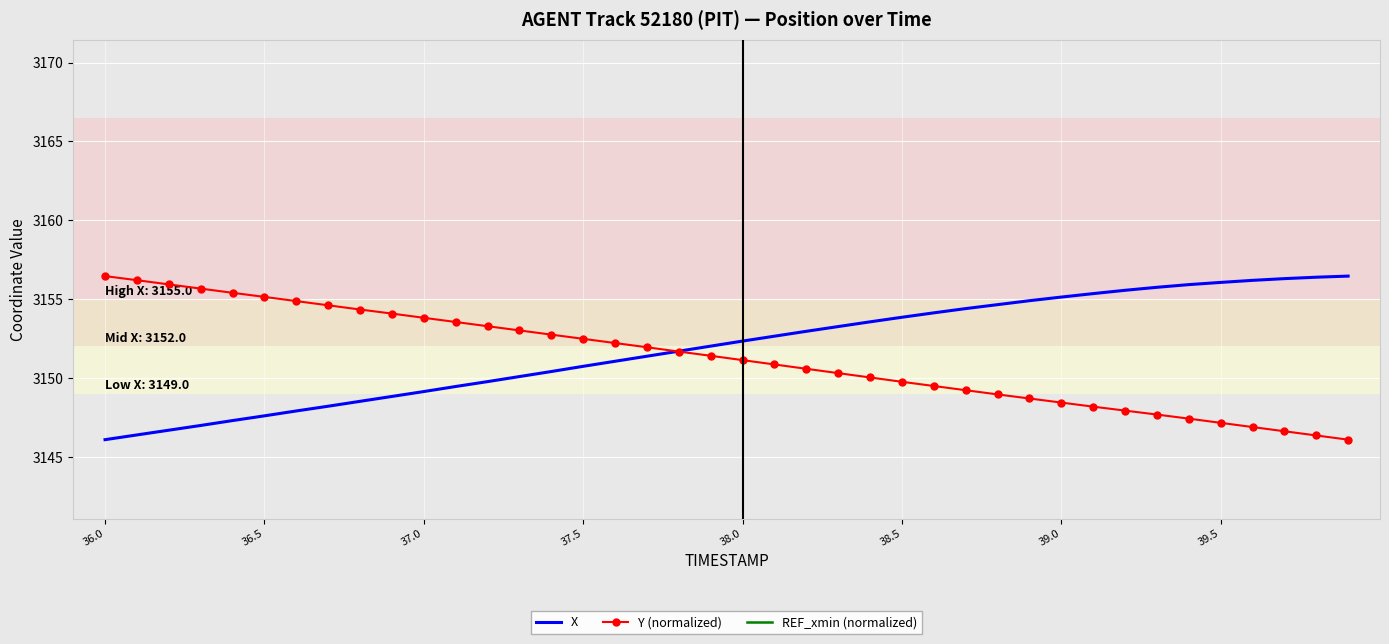

What is the value of the Y (normalized) point at the 16th from the left?

3152.5